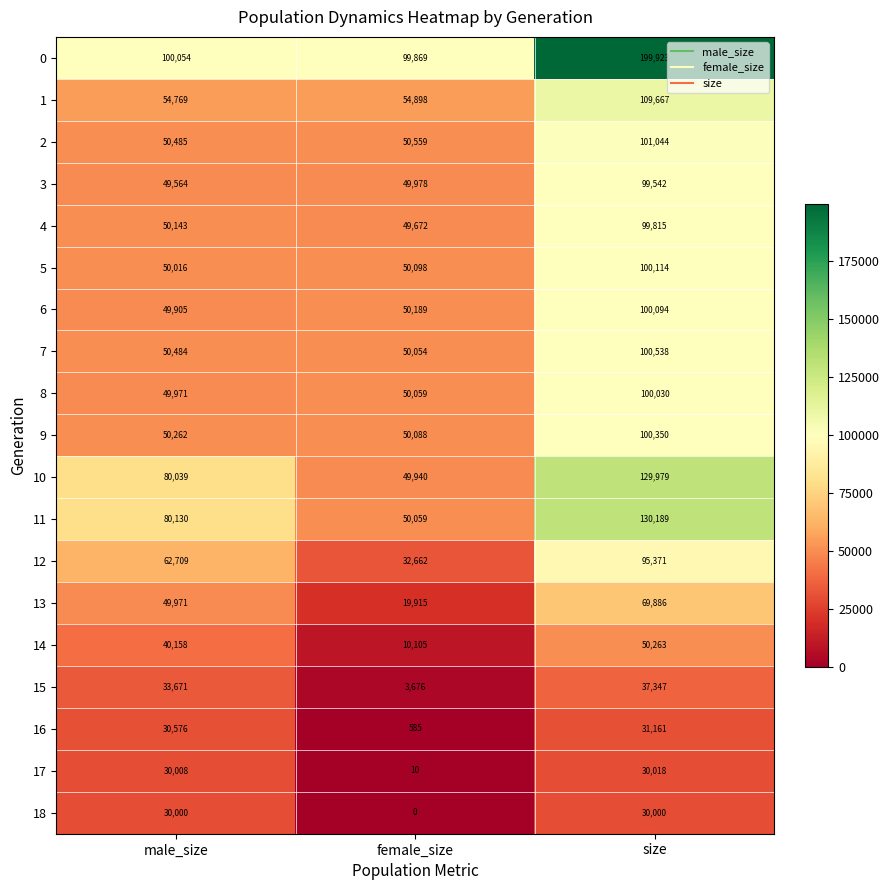

Where is 1 nearest to the value 82218?

female_size